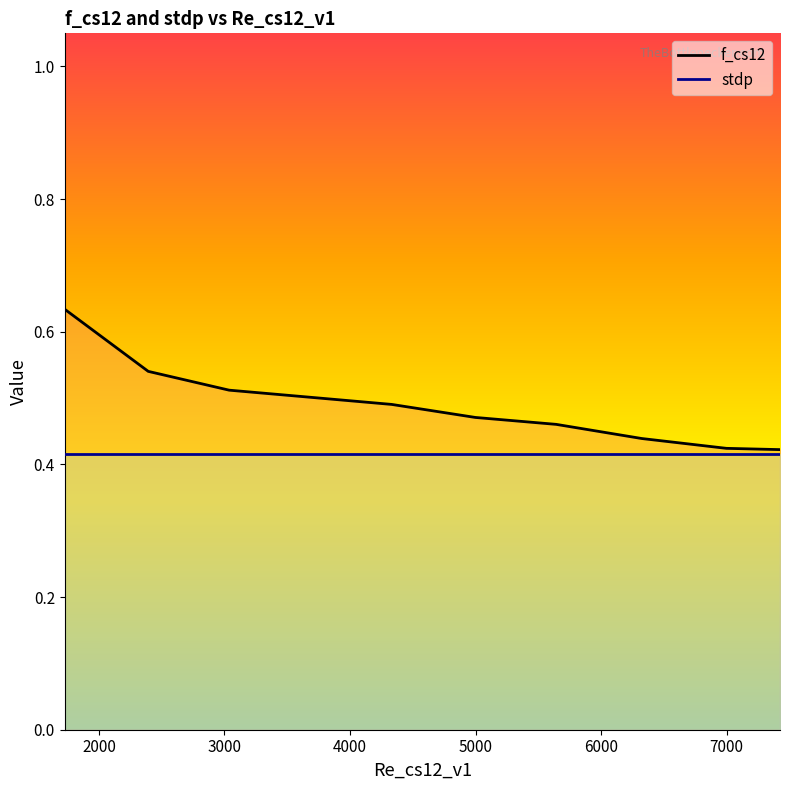

List the series in order of their overall mean, lowest first.

stdp, f_cs12